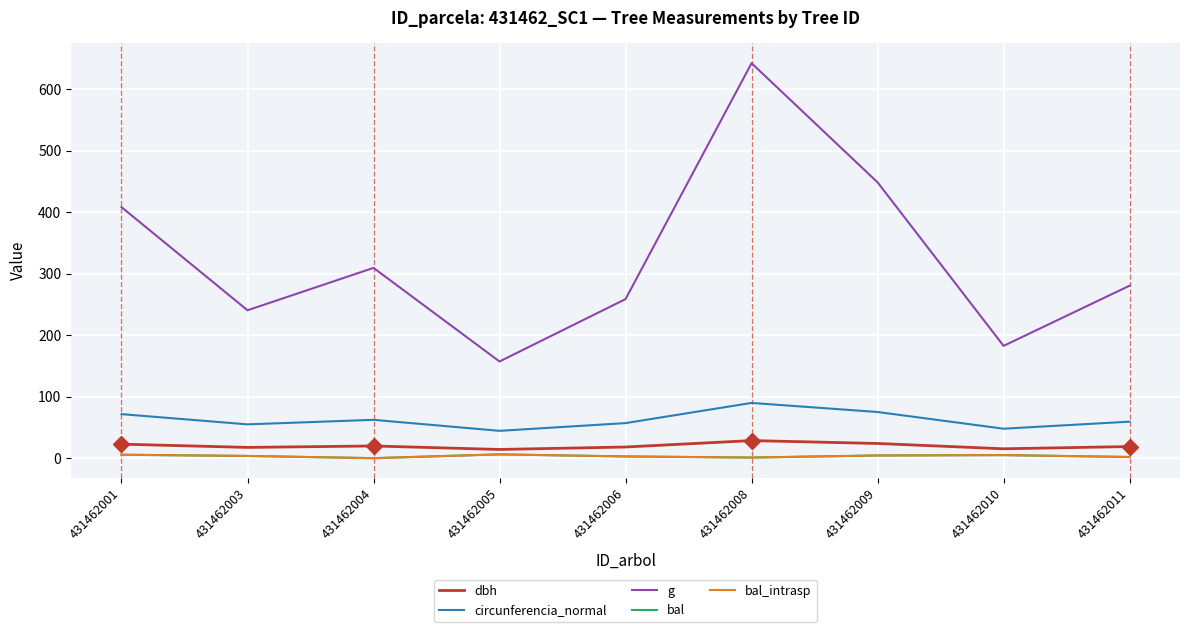

Does the chart have visible grid lines?

Yes